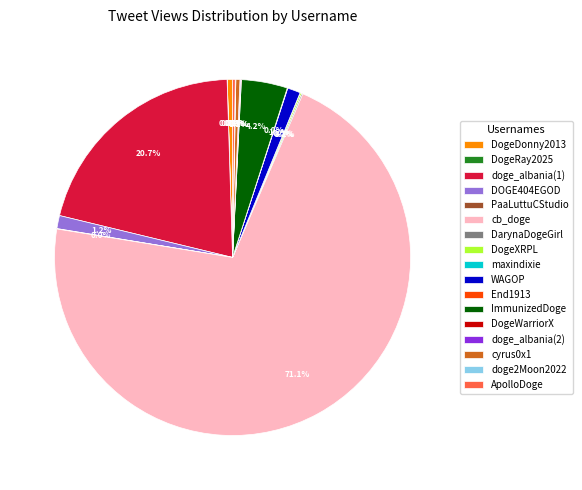

Which slice represents more than half of the pie?

cb_doge